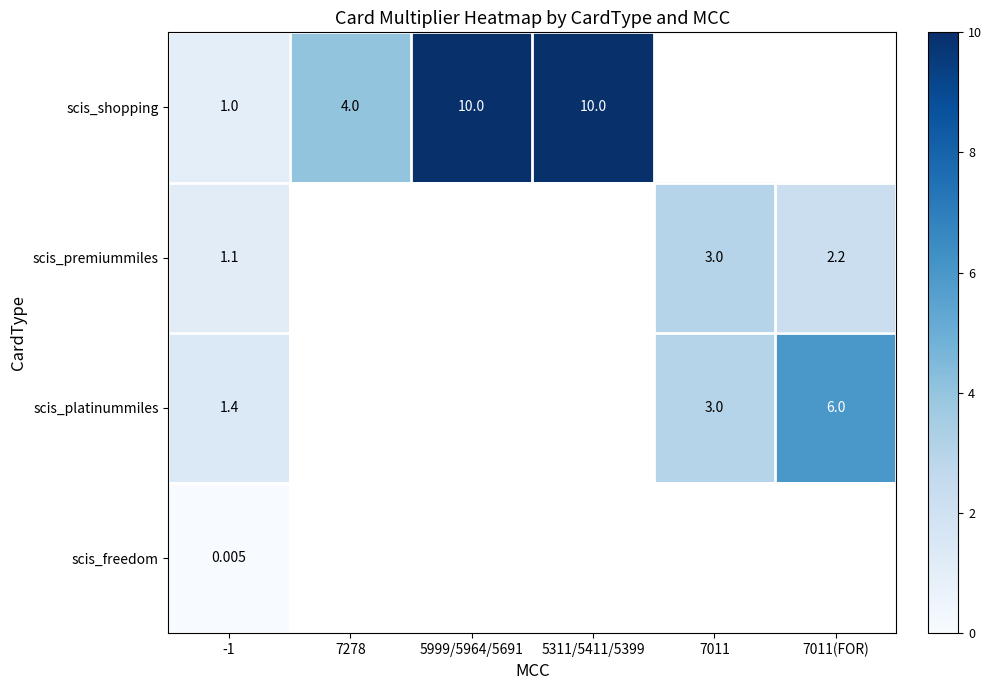

Which category has the highest value in the scis_premiummiles series?

7011